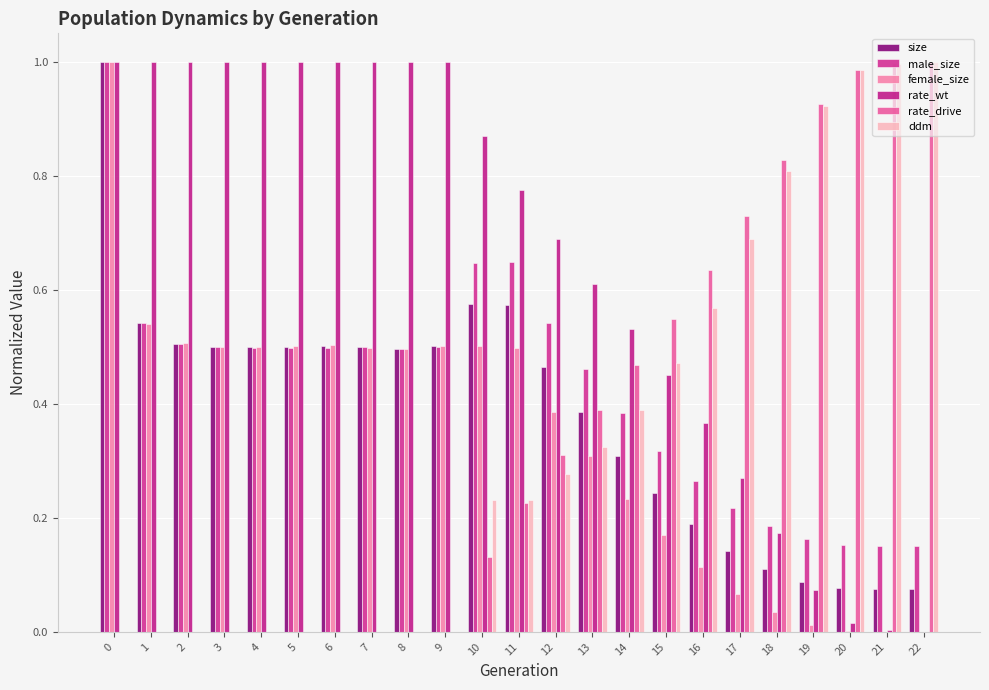

Are the bars horizontal?

No